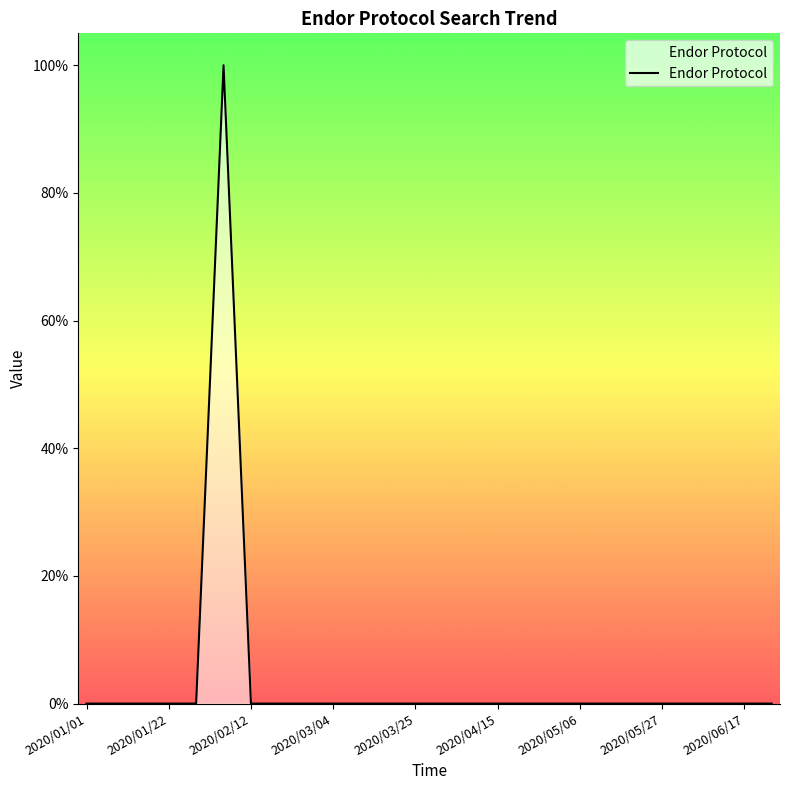

Reading left to right, list all the values displayed in this chart.

0	0	0	0	0	100	0	0	0	0	0	0	0	0	0	0	0	0	0	0	0	0	0	0	0	0